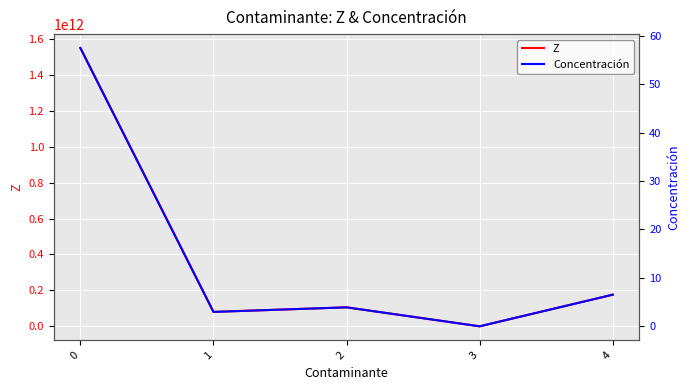

Reading left to right, transcribe all the data shown in this chart.

Z: 0=1549768444560.0	1=80215758000.0	2=105655612680.0	3=386496.2	4=176137626600.0
Concentración: 0=57.5	1=3.0	2=3.9	3=0.0	4=6.5